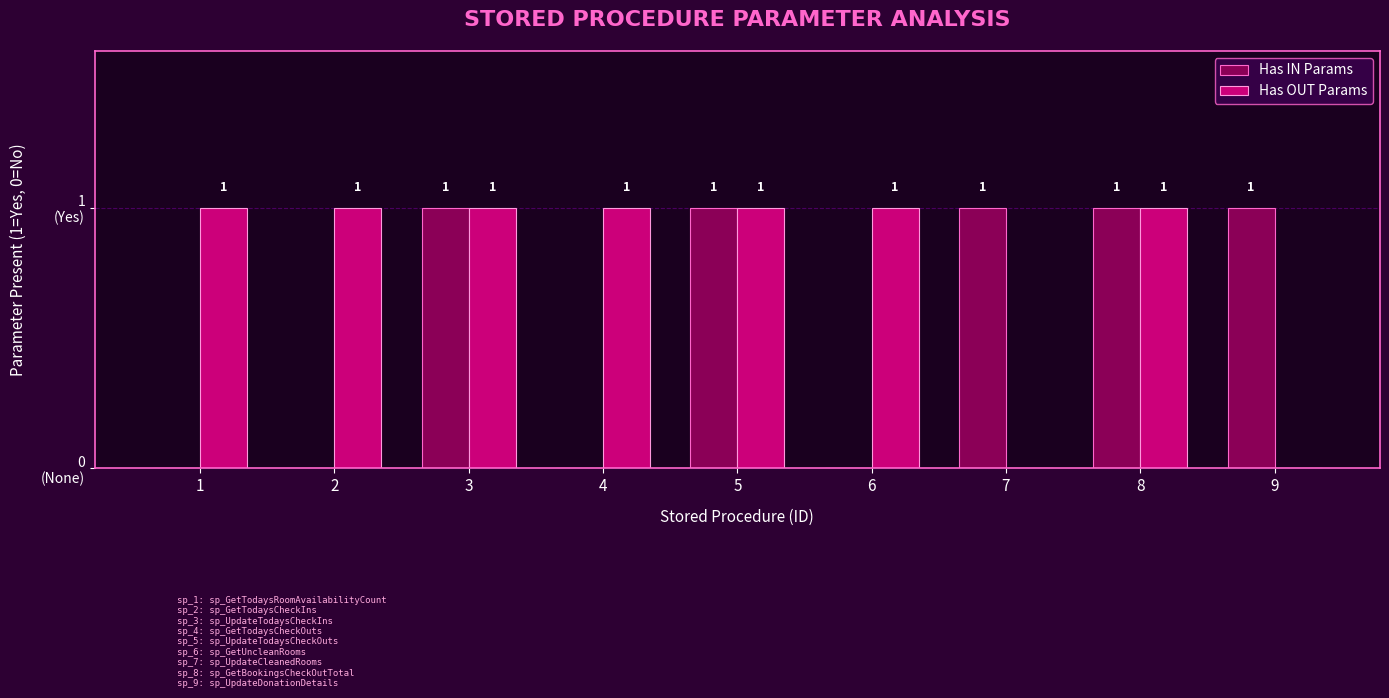

What are all the series names shown in the legend?

Has IN Params, Has OUT Params